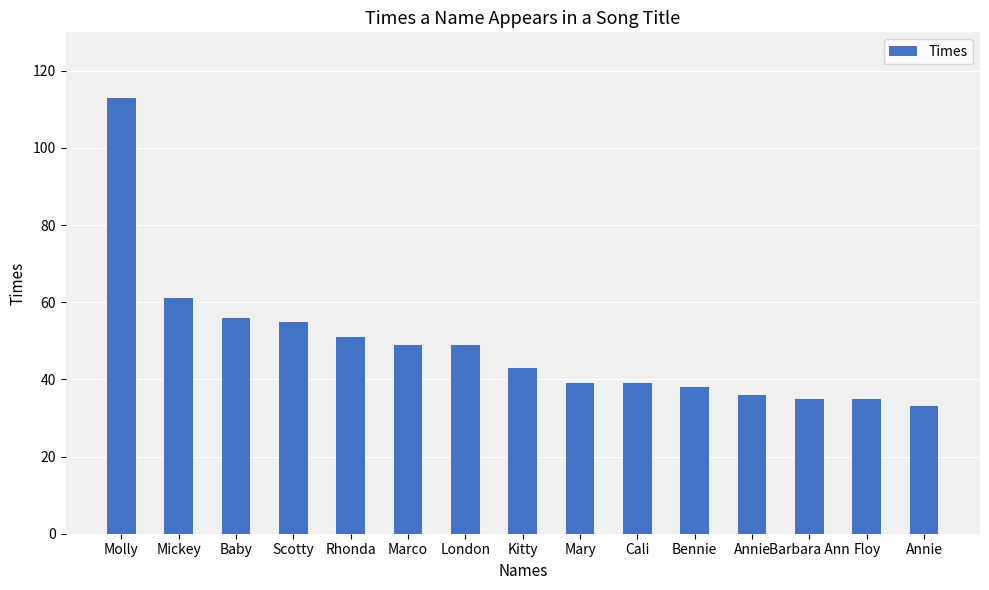

How many data points does each series have?

15